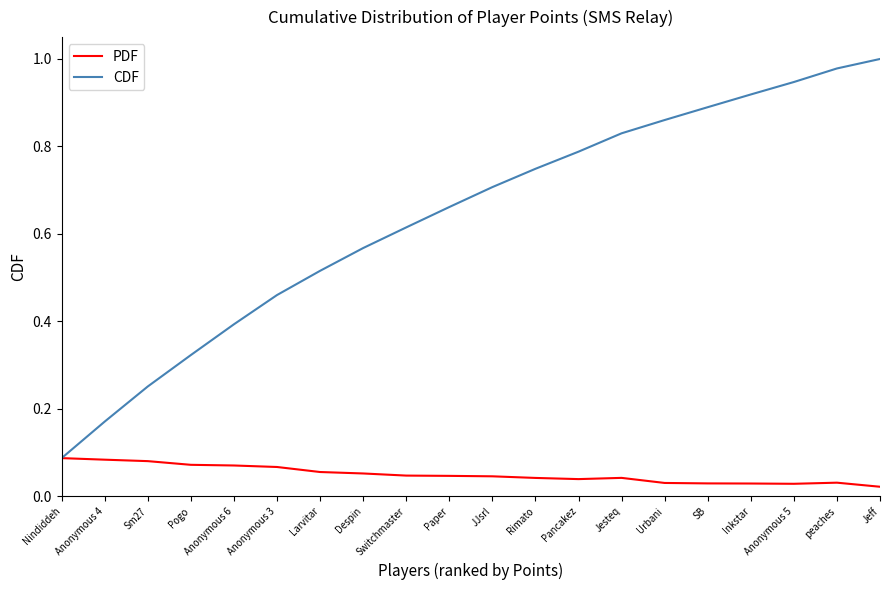

What position from the right is Rimato?

9